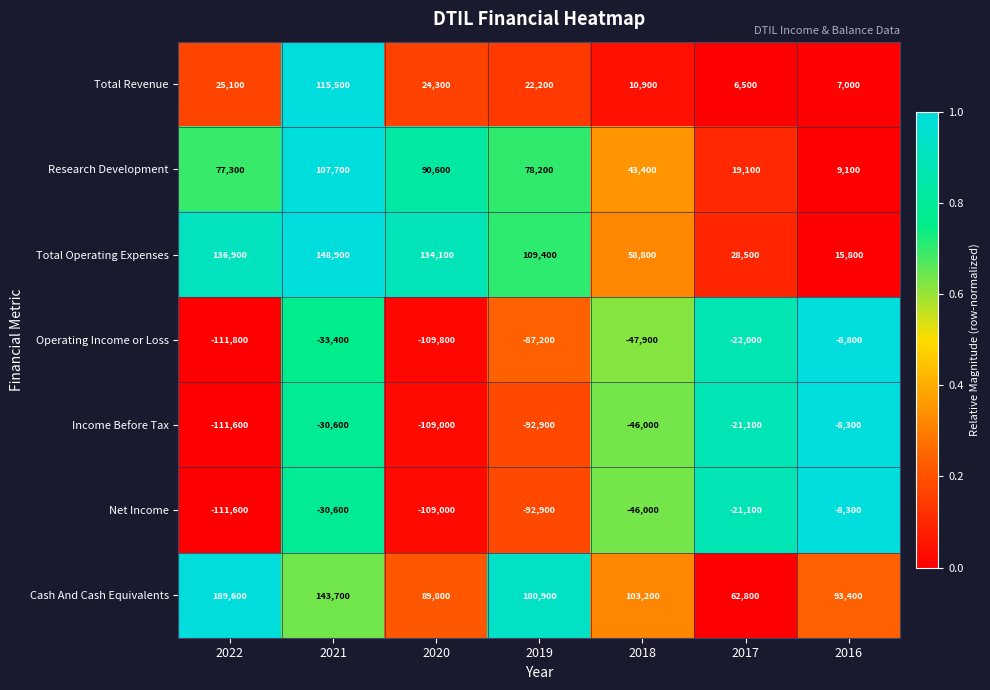

Is it true that Income Before Tax equals -30600 at 2021?

True